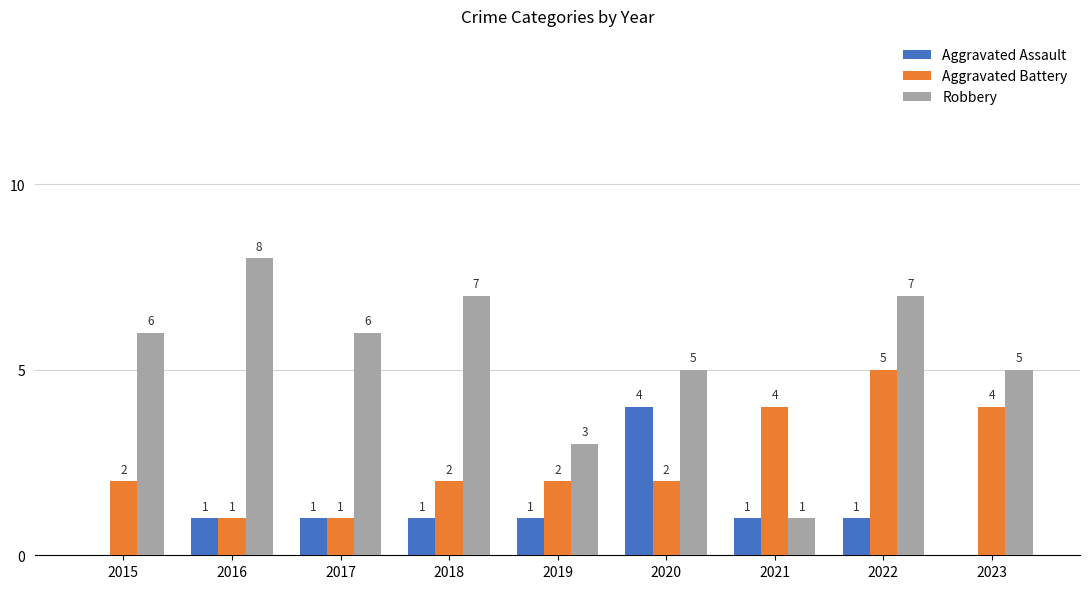

Between 2022 and 2023, which series saw the biggest shift?

Robbery